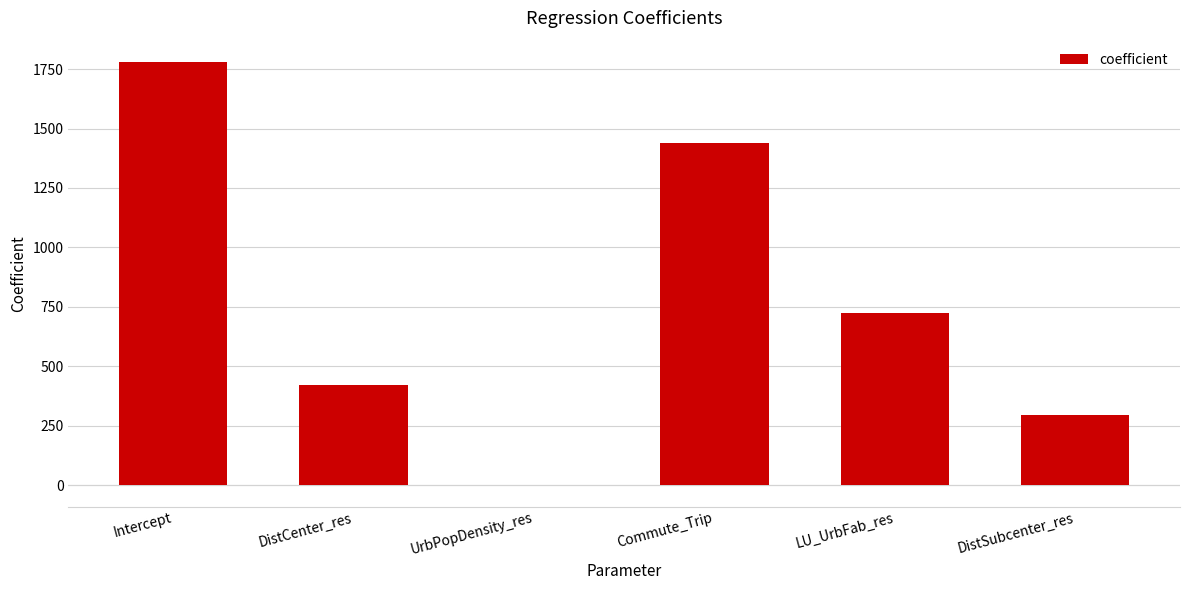

Are the bars grouped side by side (vs. stacked)?

No